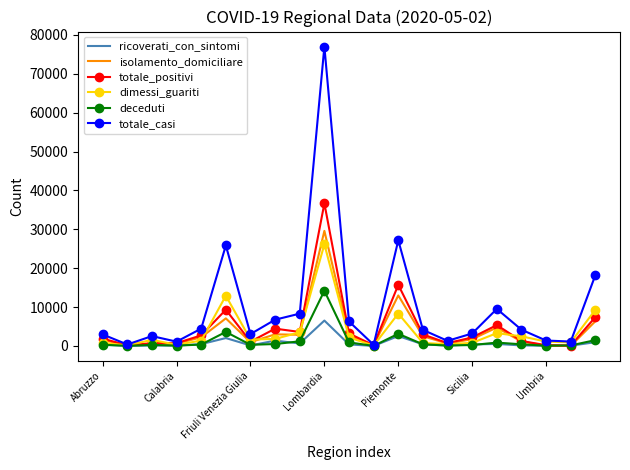

What is the maximum value shown in the chart?

77002